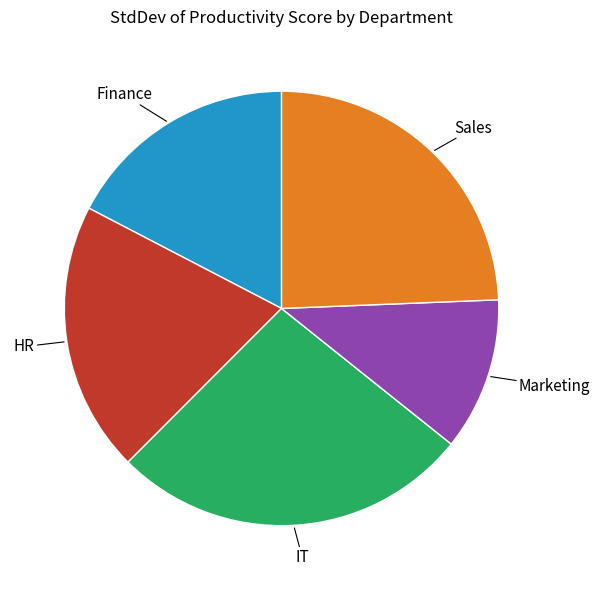

Does Sales account for over 50% of the chart?

No